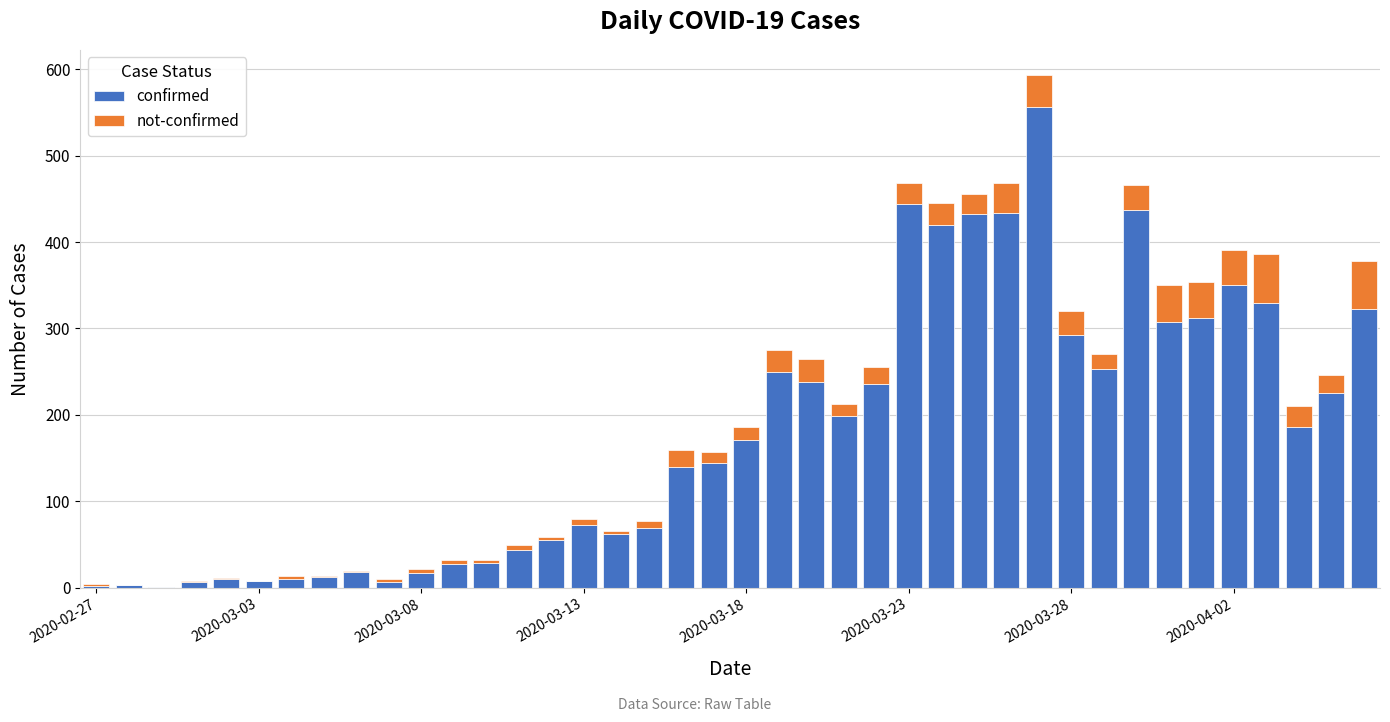

What is the maximum value for confirmed?

557